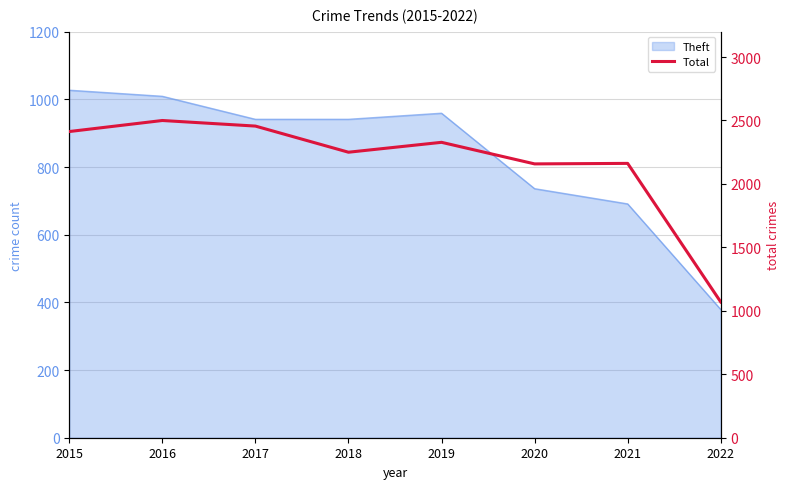

How many points are higher than both their immediate neighbors (excluding endpoints)?

3